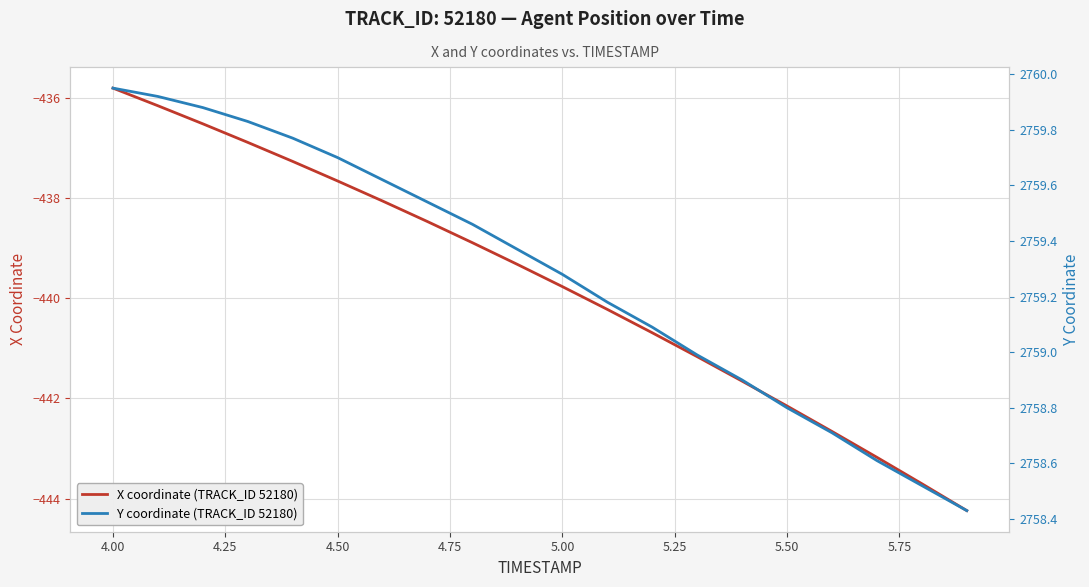

Does the chart display data point markers on the line(s)?

No